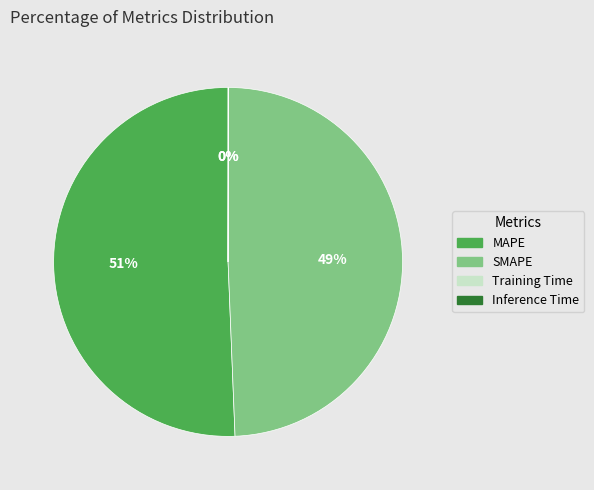

To the nearest percent, what is the average slice percentage?

25%